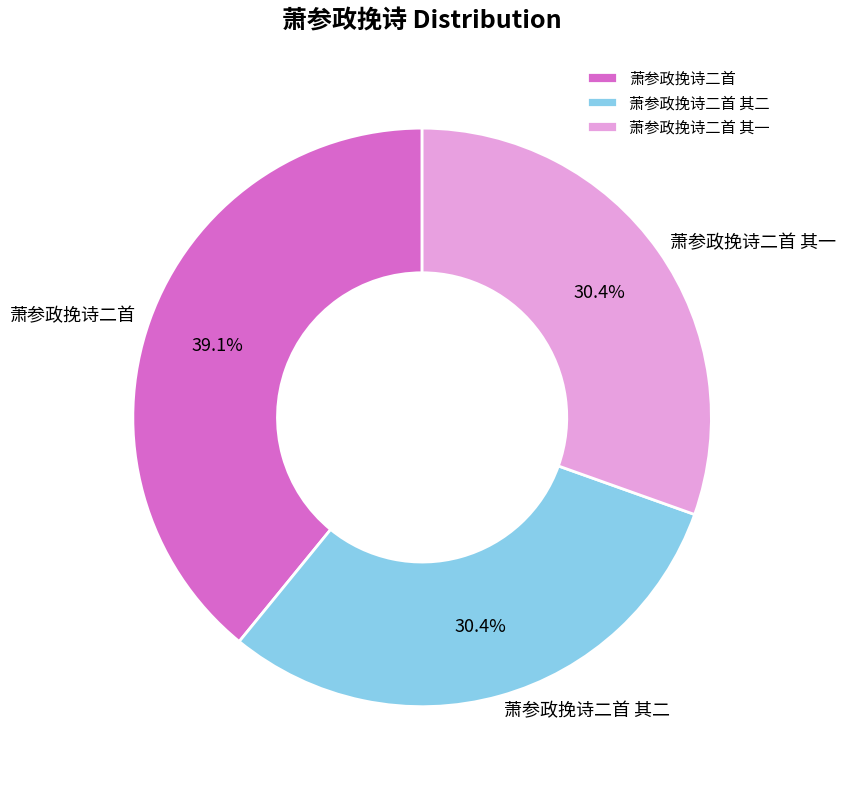

Count the number of slices in the pie.

3